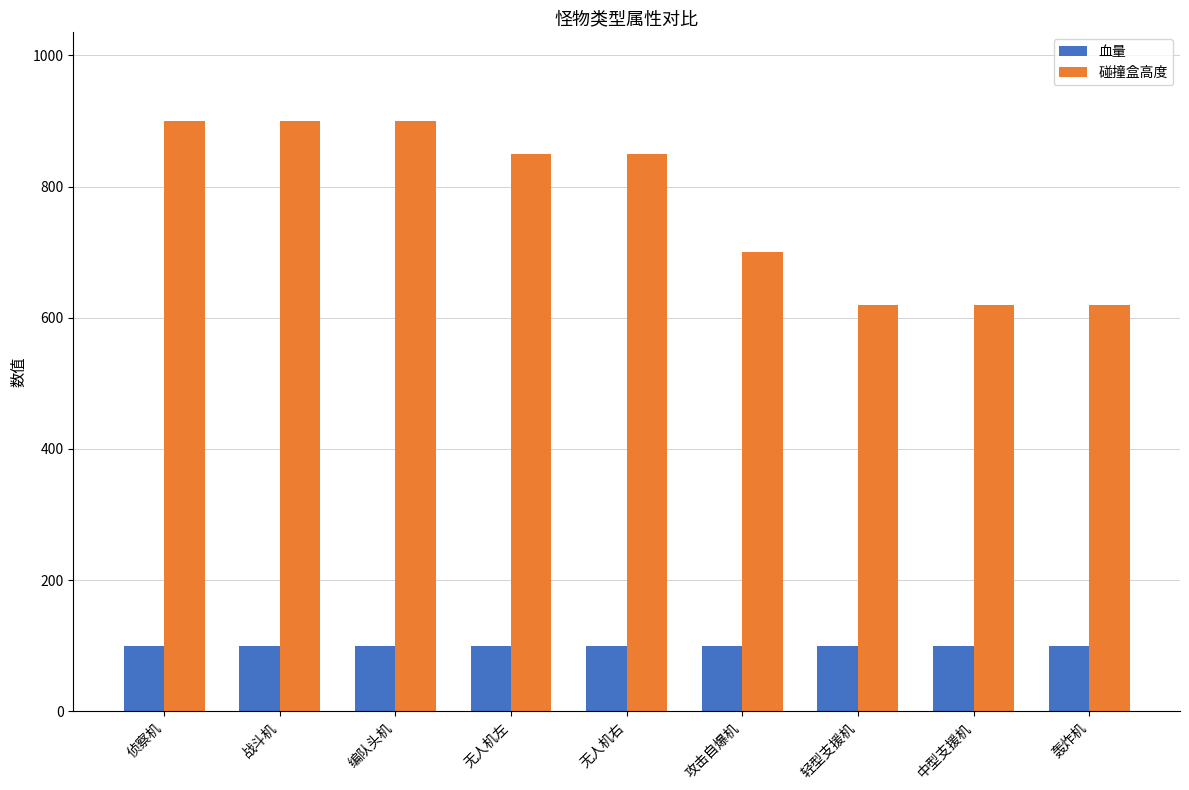

Reading left to right, what are all the values shown in this chart?

血量: 100	100	100	100	100	100	100	100	100
碰撞盒高度: 900	900	900	850	850	700	620	620	620